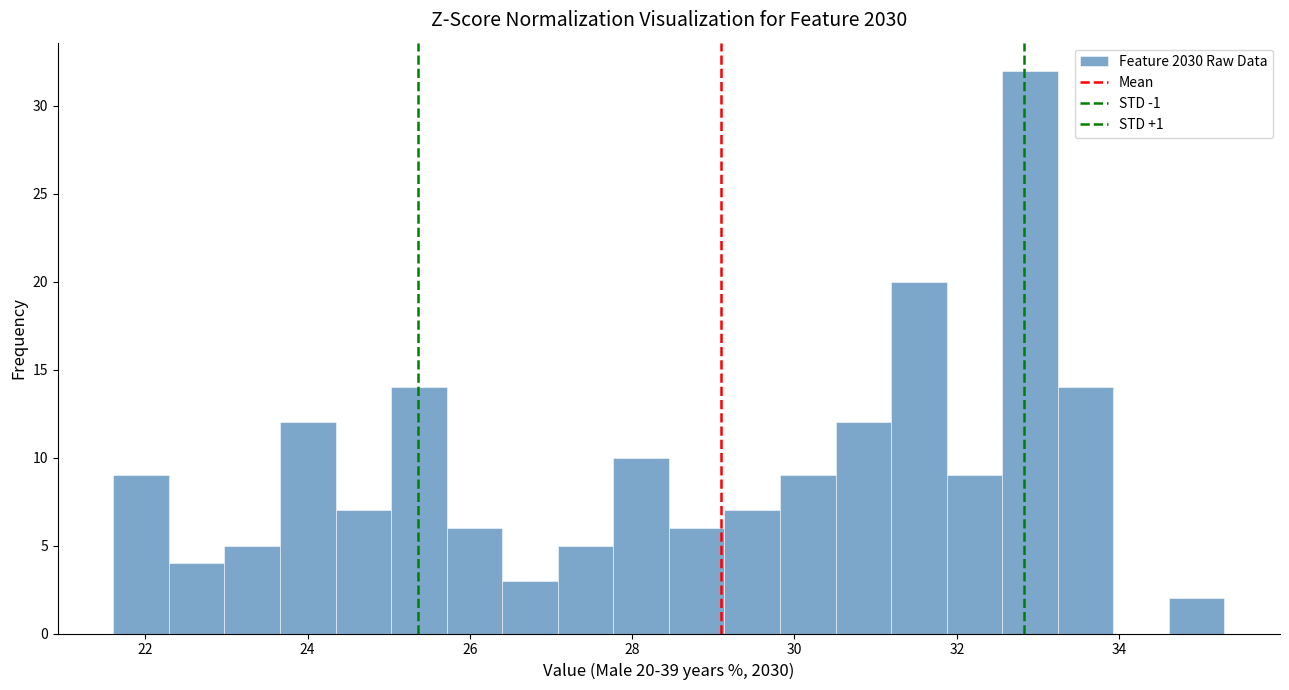

Read against the x-axis, roughly where is the centre of the tallest bar?

33.0